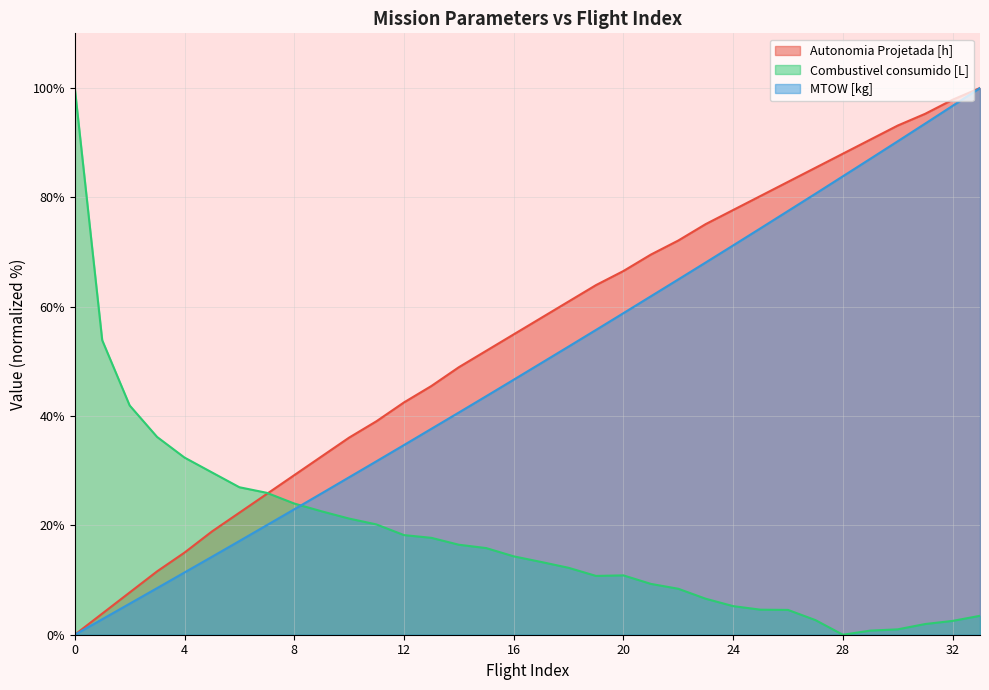

Does the chart have visible grid lines?

Yes